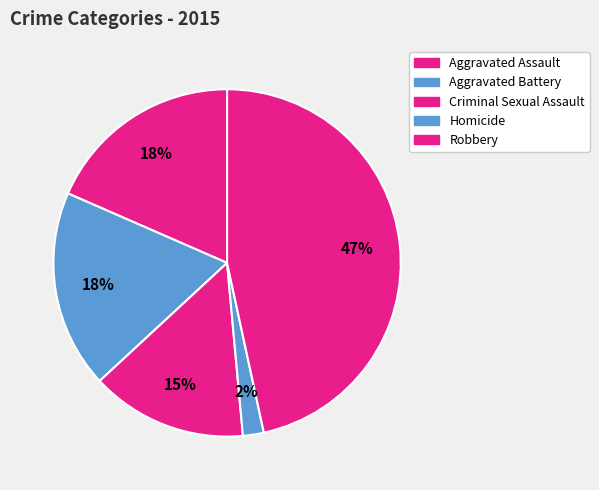

Is it true that Aggravated Battery is 18% of the pie?

True